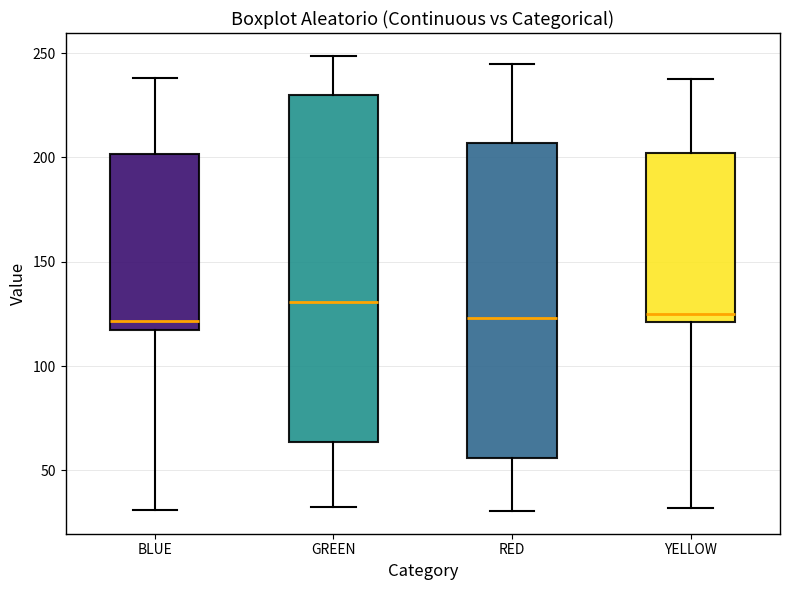

Where is the lower edge of the box for RED on the y-axis? The values are not printed on the chart, so give them approximately, as read against the axis.

55